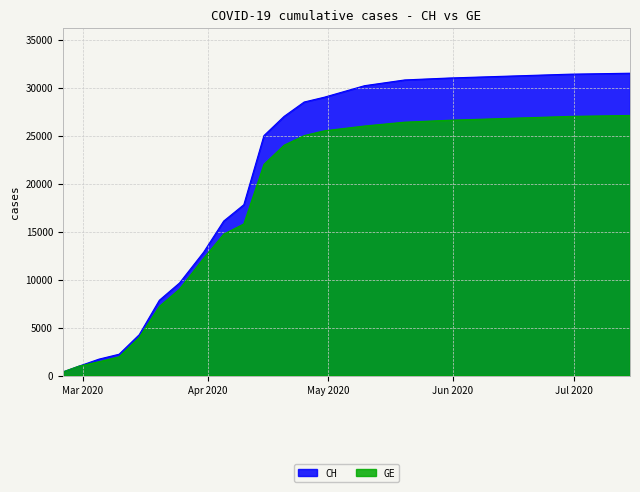

What position from the right is 2020-07-15?

1